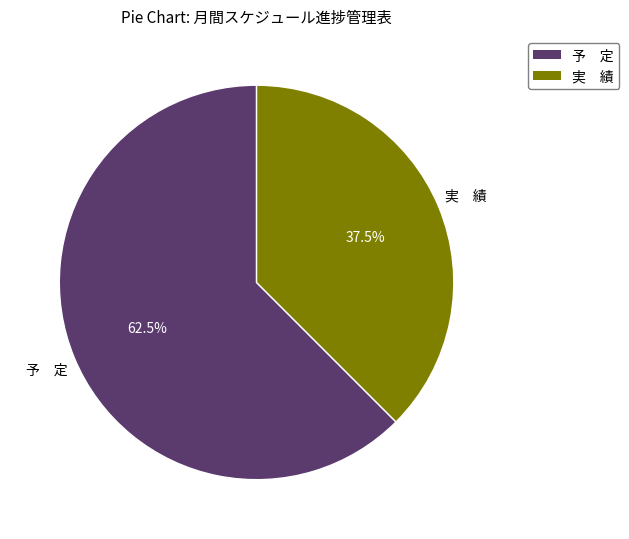

What is the smallest slice in the pie chart?

実 績